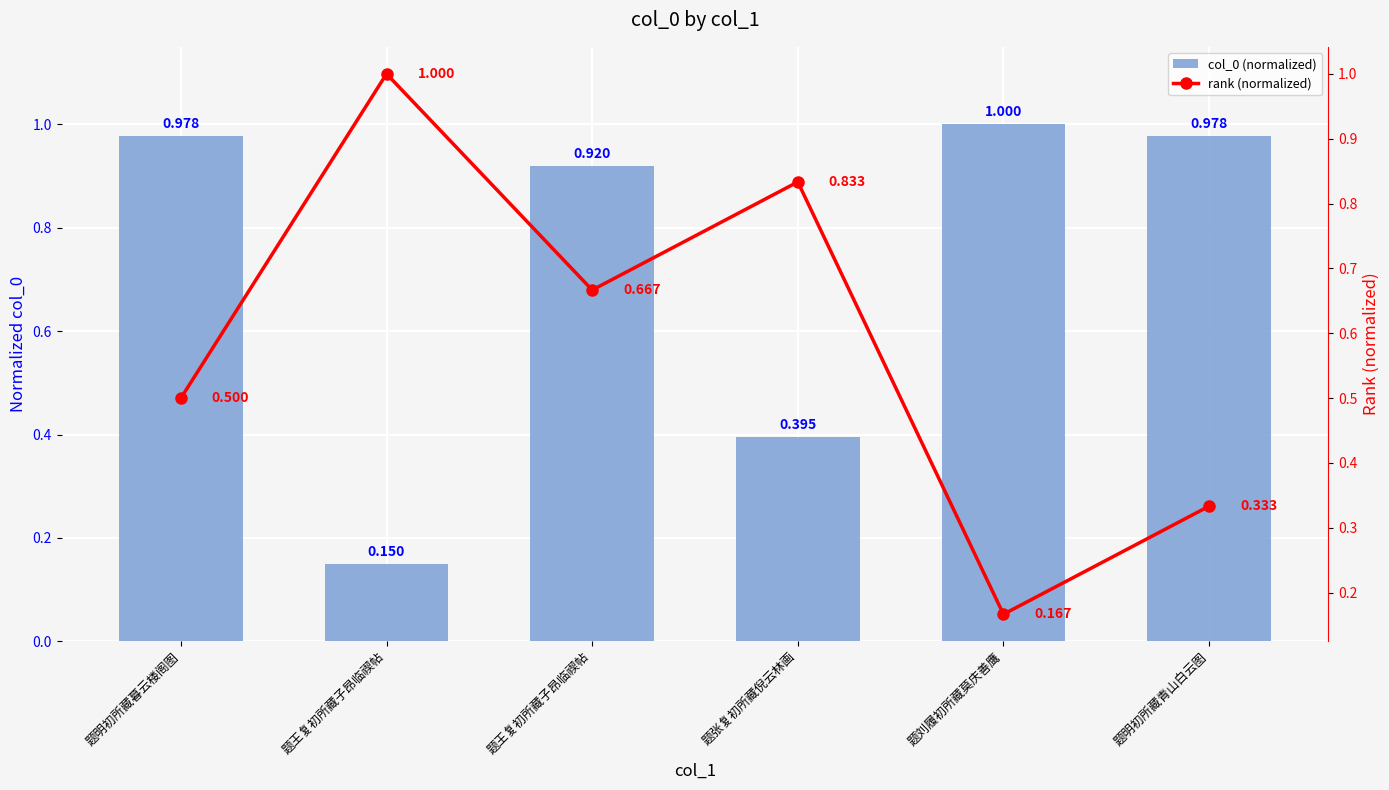

Rank the series by their maximum value, from lowest to highest.

col_0 (normalized), rank (normalized)